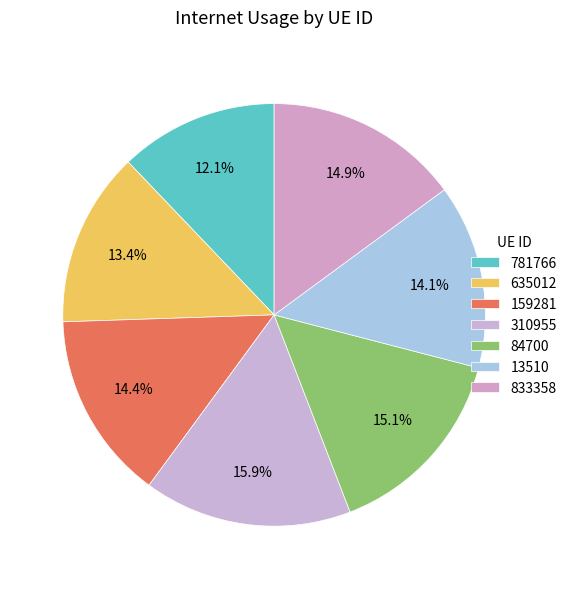

Count the number of slices in the pie.

7